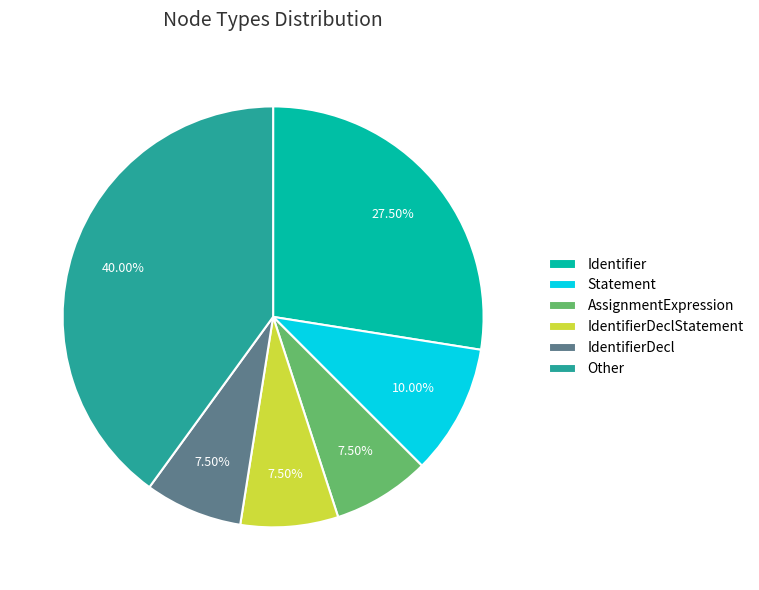

Approximately how many times larger is the value at Identifier compared to IdentifierDeclStatement?

3.7